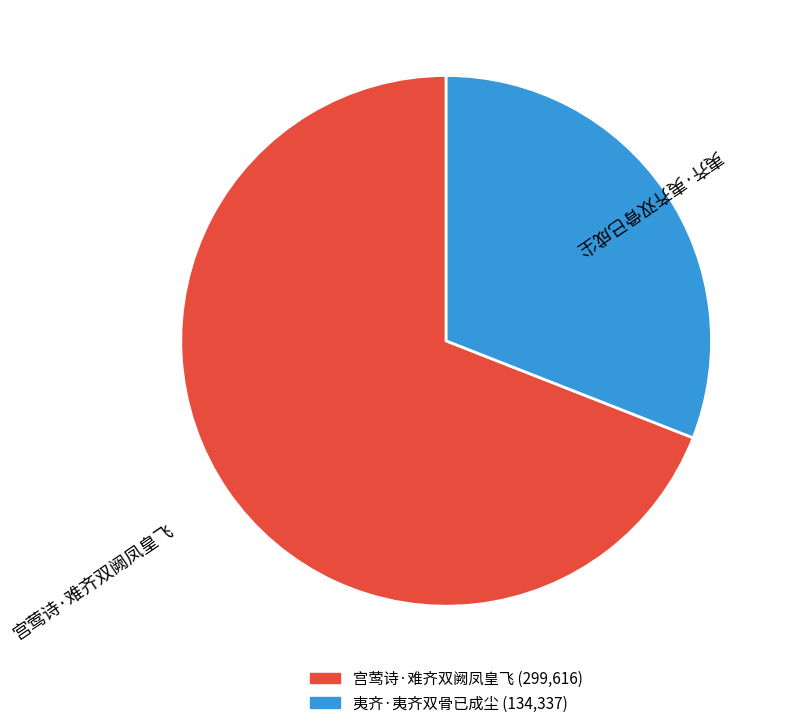

Rank the categories by value from lowest to highest.

夷齐·夷齐双骨已成尘, 宫莺诗·难齐双阙凤皇飞